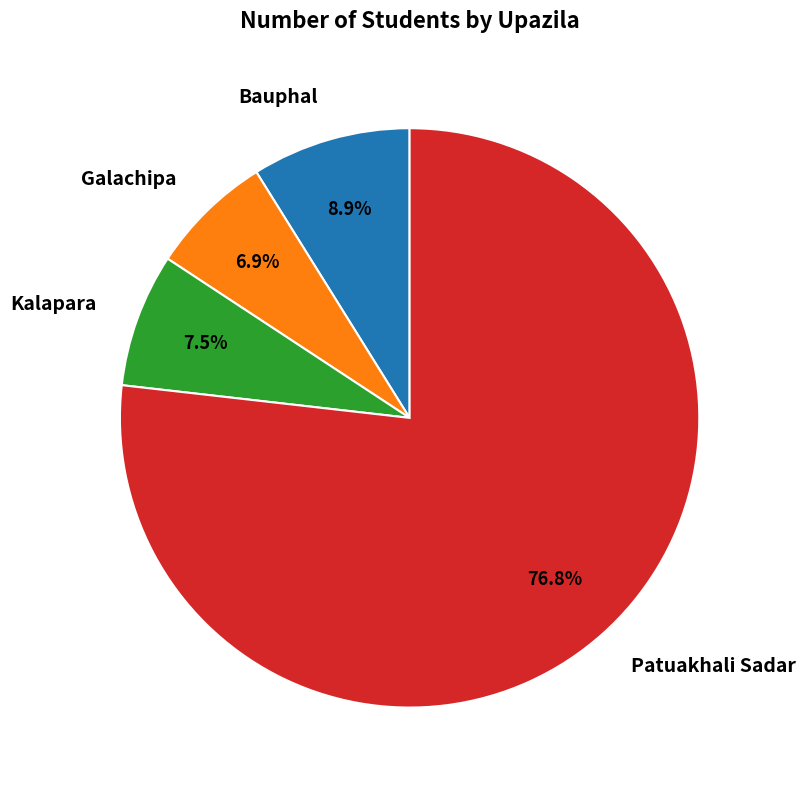

Is there any slice that represents more than half of the pie?

Yes